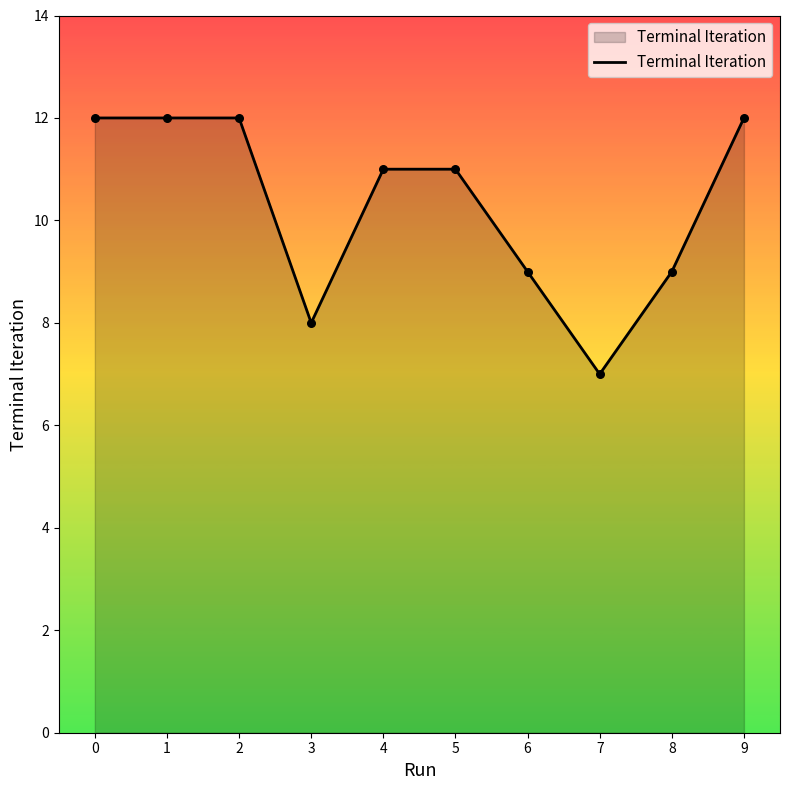

What is the change in value from 4 to 6?

-2